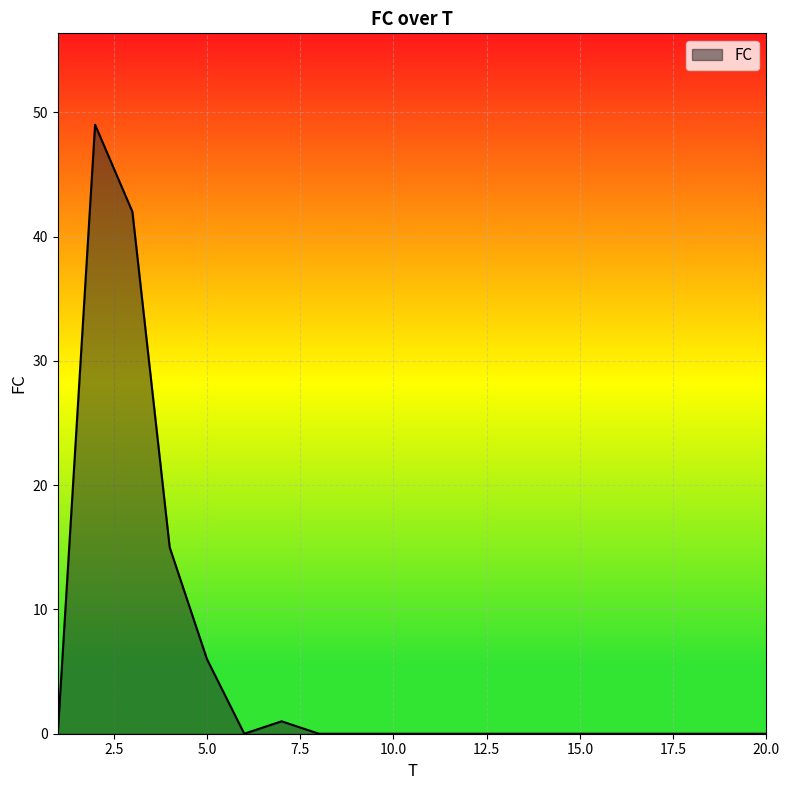

What is the difference between the maximum and second lowest values?

49